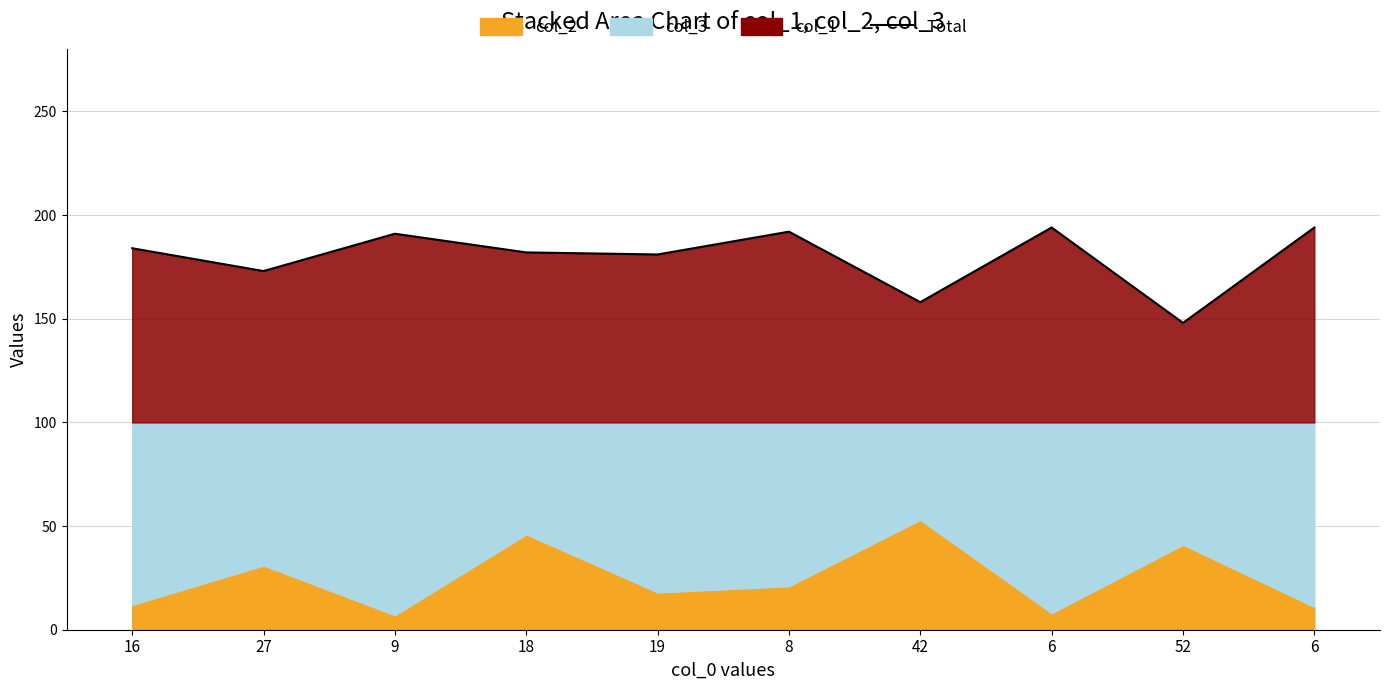

Read the value at 42, to the nearest 5.

160